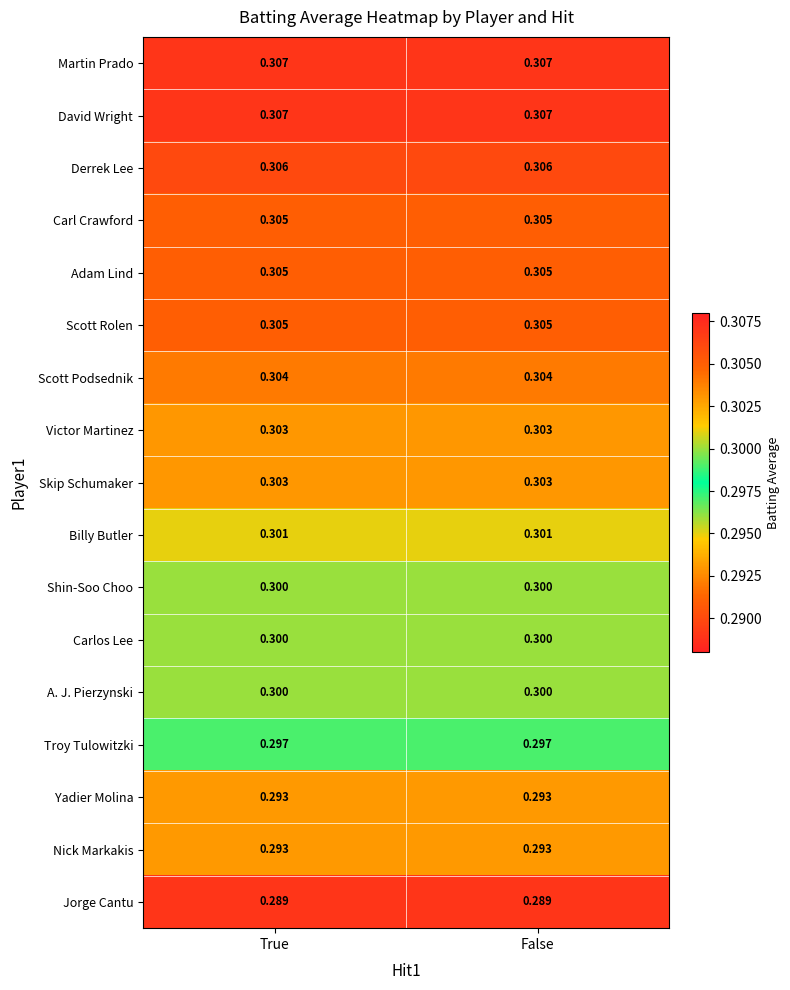

Count the number of categories in the chart.

2